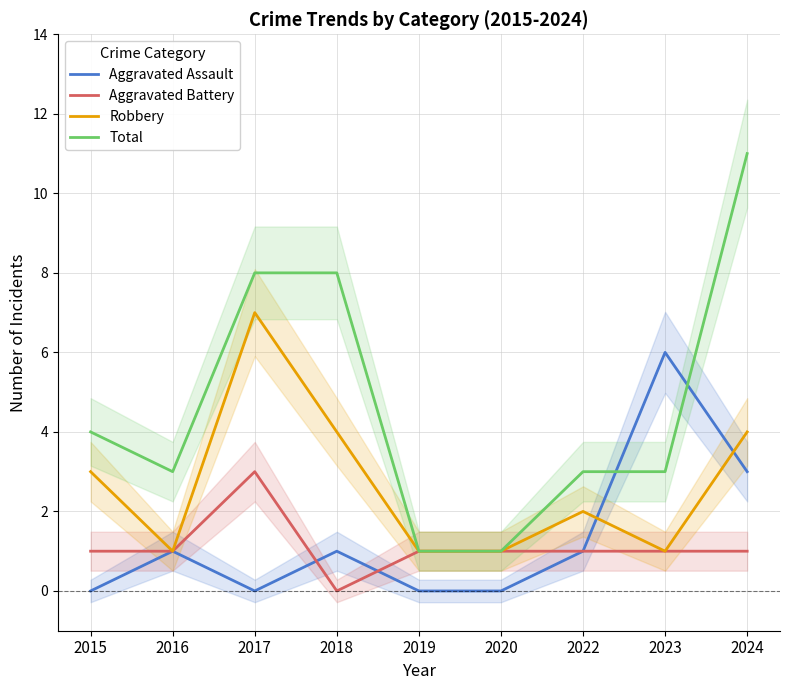

After their last crossing, which series has the higher values: Aggravated Battery or Aggravated Assault?

Aggravated Battery